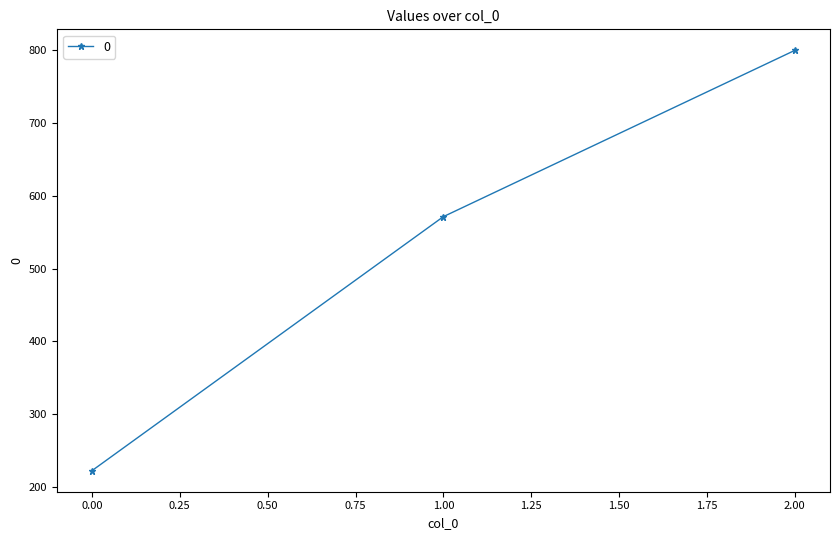

What is the change in value from 0.00 to 2.00?

+577.8